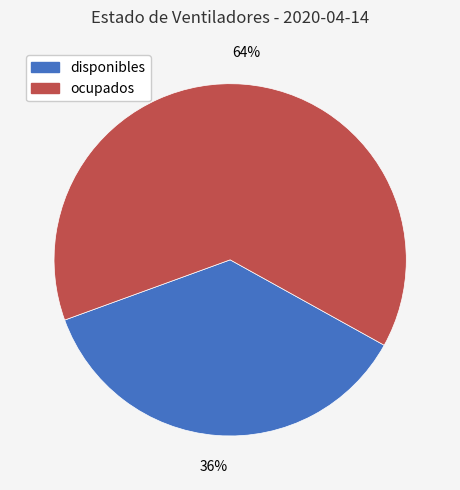

Rank the categories by value from highest to lowest.

ocupados, disponibles